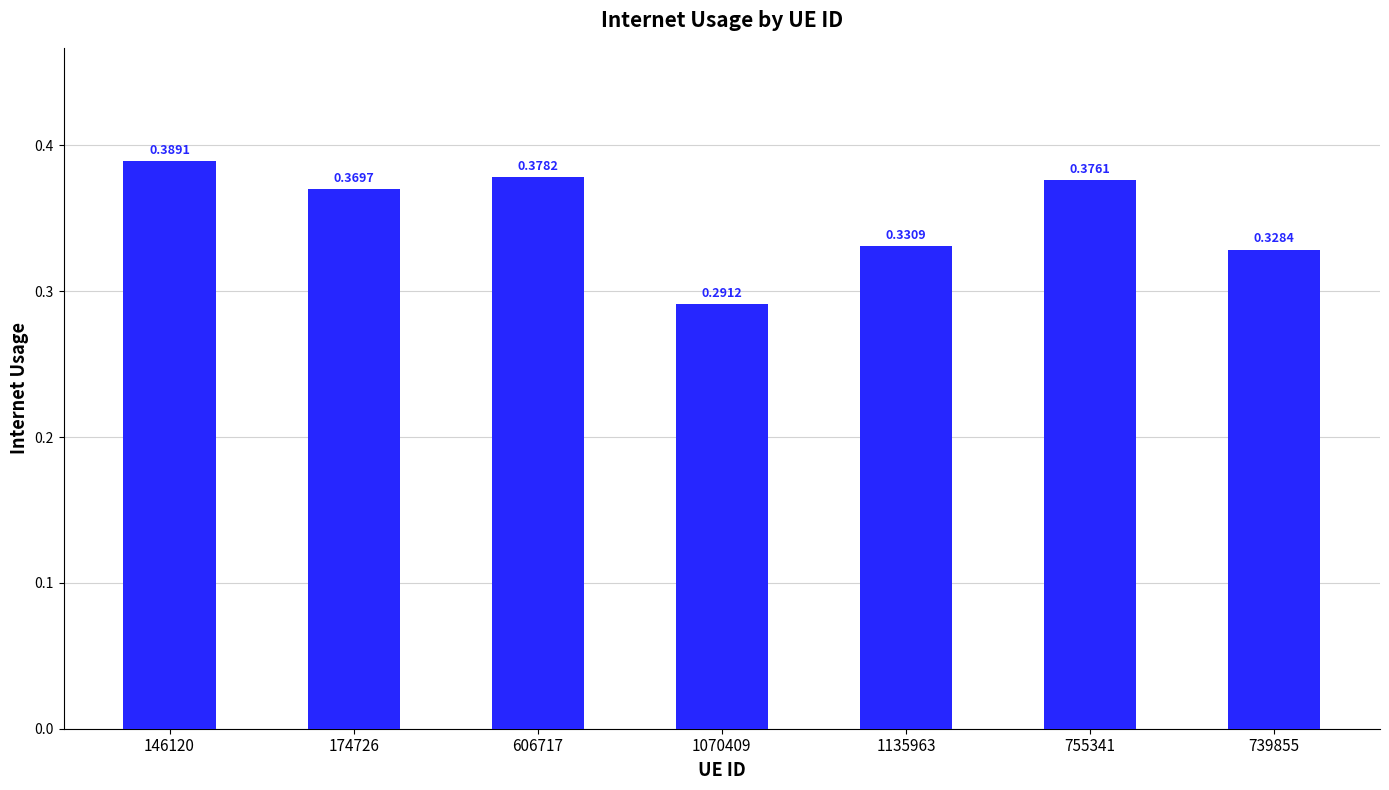

Rank the categories by value from lowest to highest.

1070409, 739855, 1135963, 174726, 755341, 606717, 146120